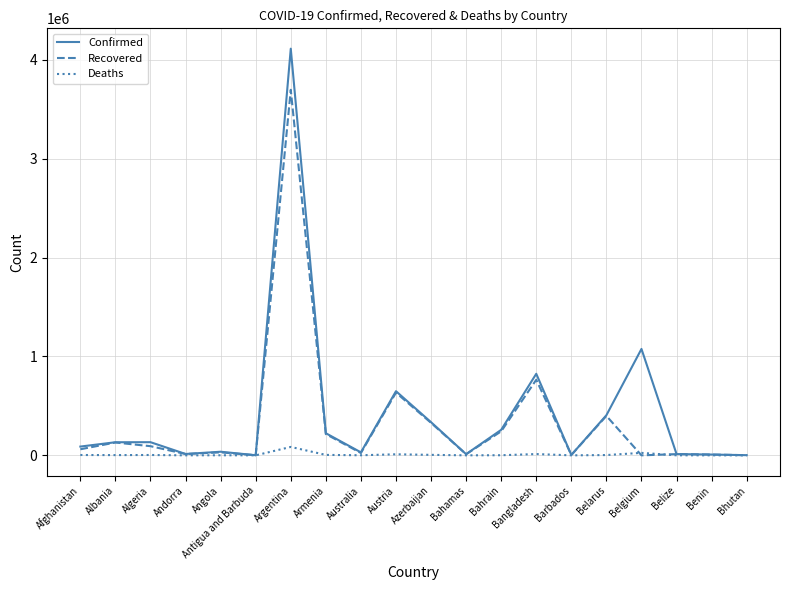

What is the highest value of the Recovered series?

3695288